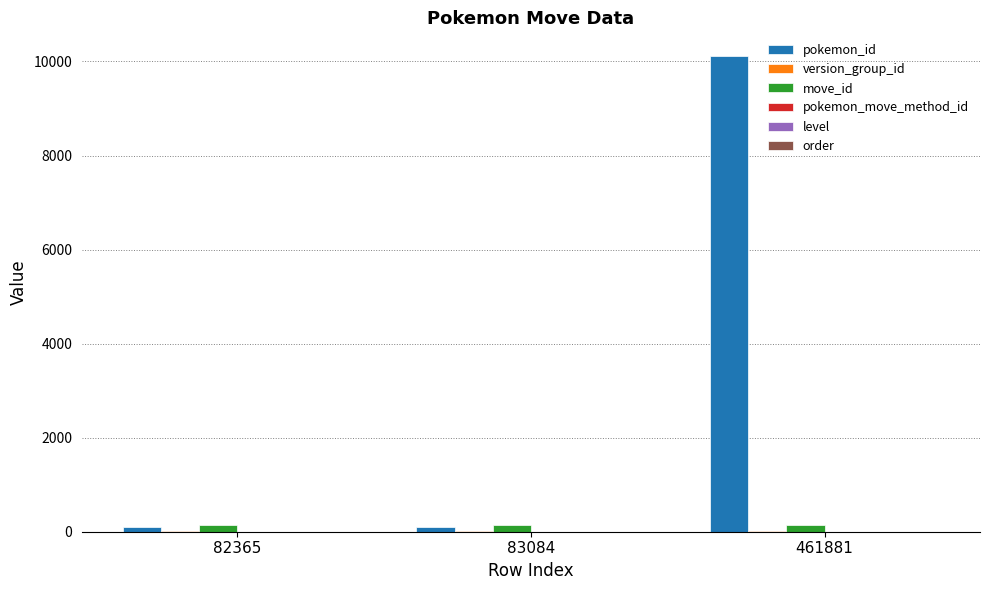

At which category is the sum across all series the highest?

461881